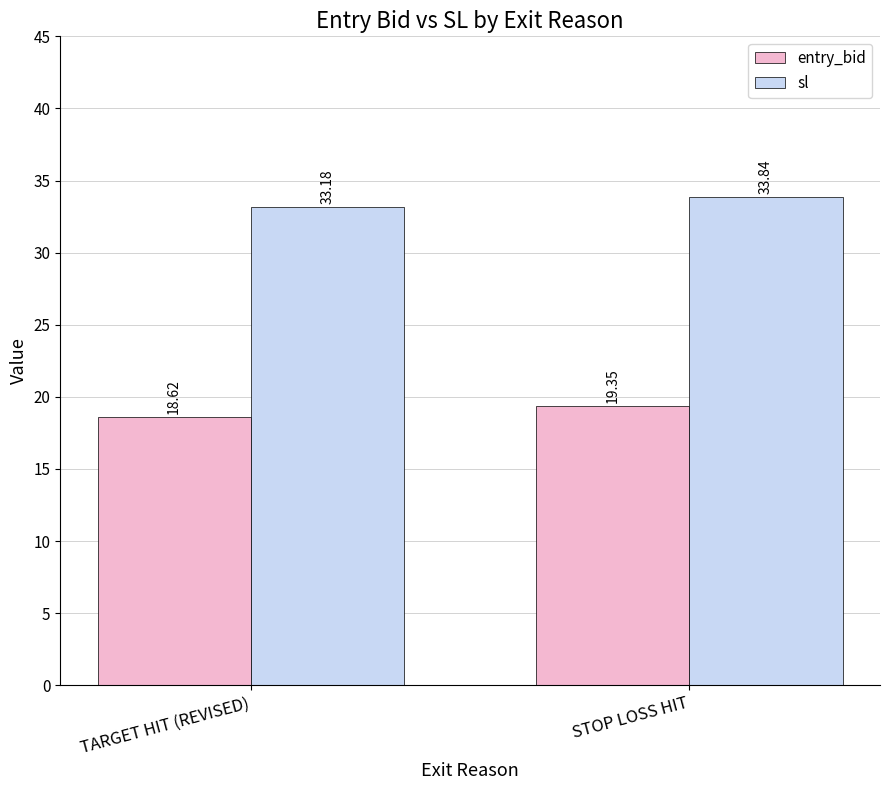

Read the entry_bid value at STOP LOSS HIT.

19.4